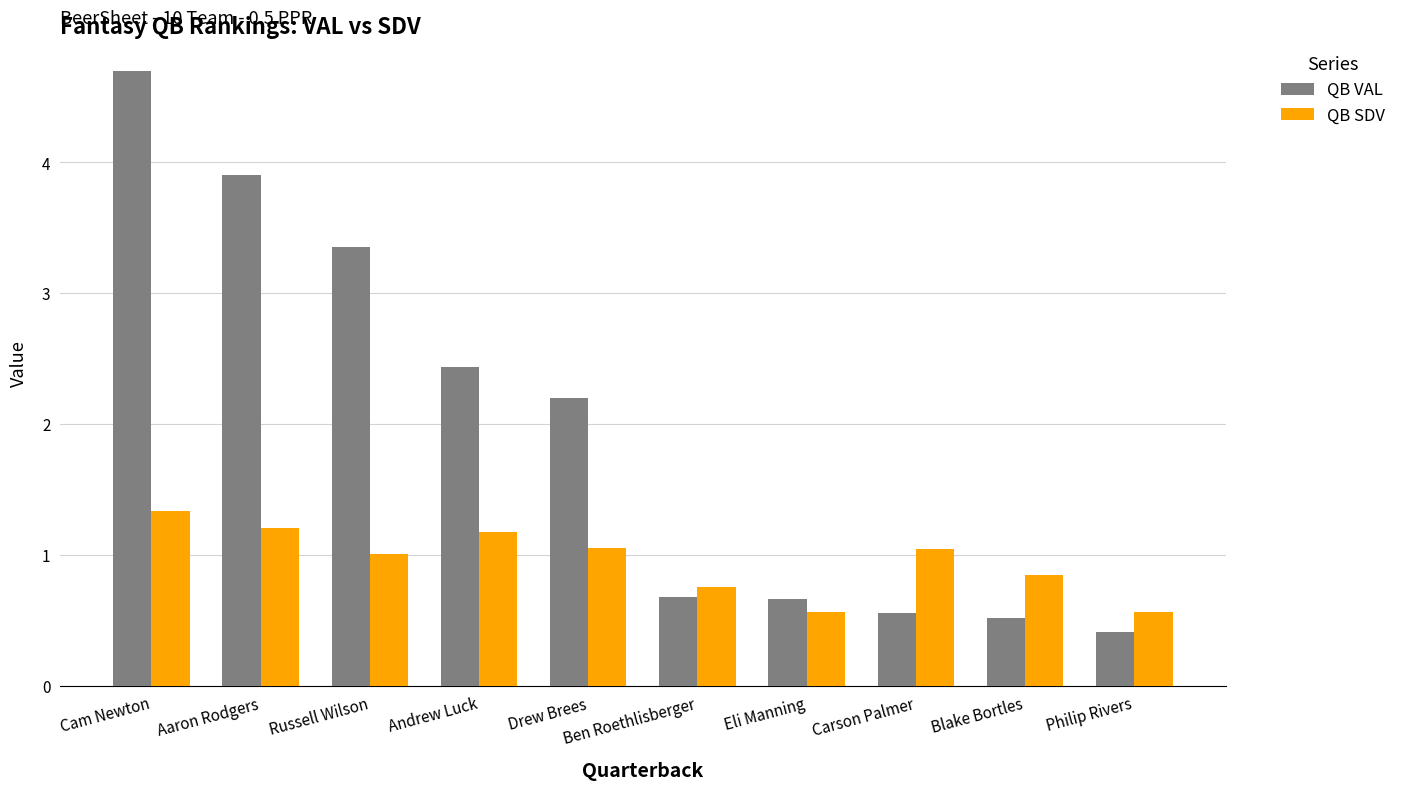

Which series has the largest range (max minus min)?

QB VAL